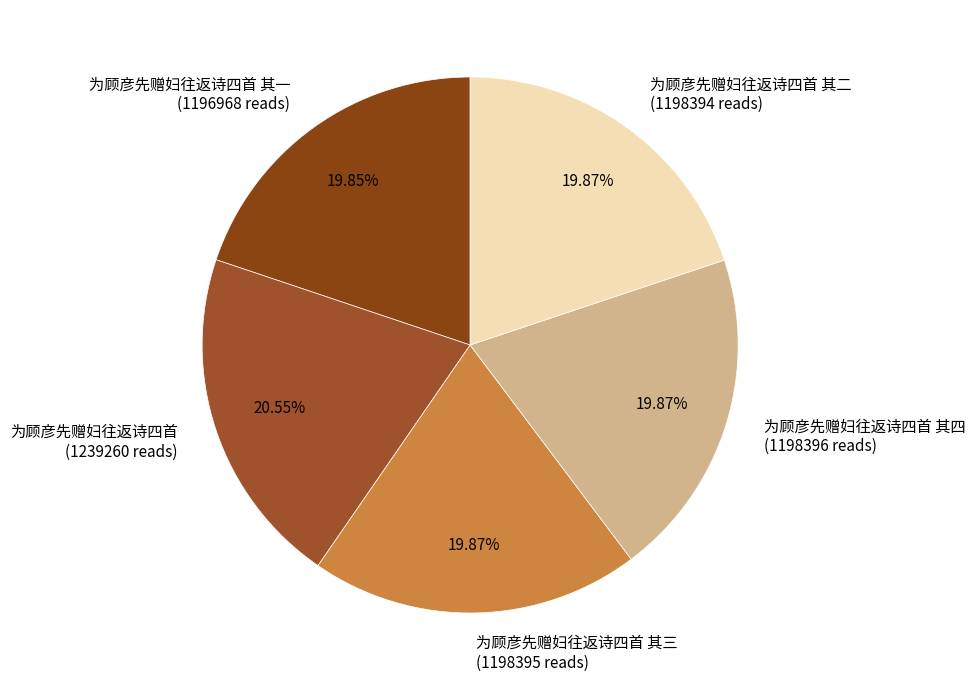

Combined, do 为顾彦先赠妇往返诗四首 (1239260 reads) and 为顾彦先赠妇往返诗四首 其一 (1196968 reads) account for over 50%?

No